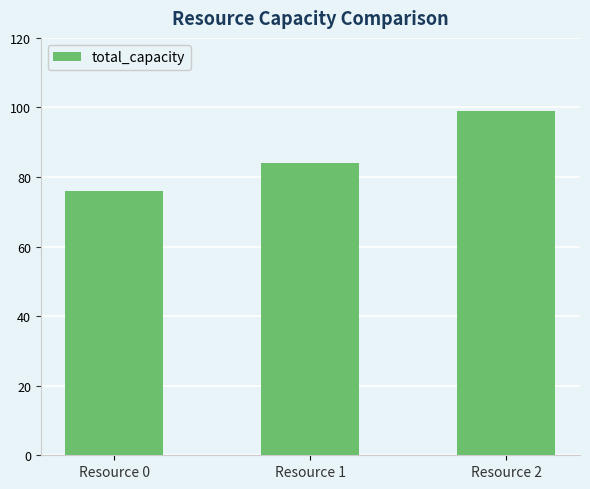

Reading left to right, transcribe all the data shown in this chart.

Resource 0=76	Resource 1=84	Resource 2=99